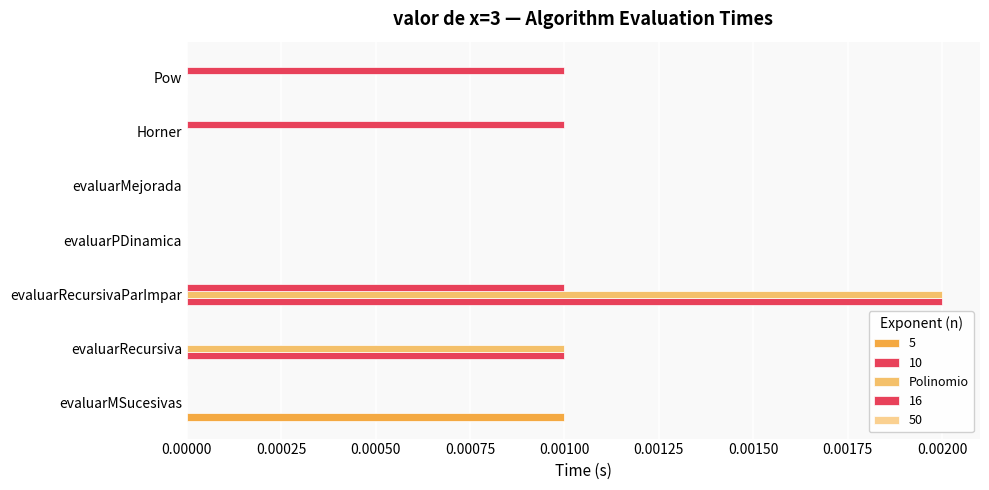

How many distinct data groups are displayed?

4